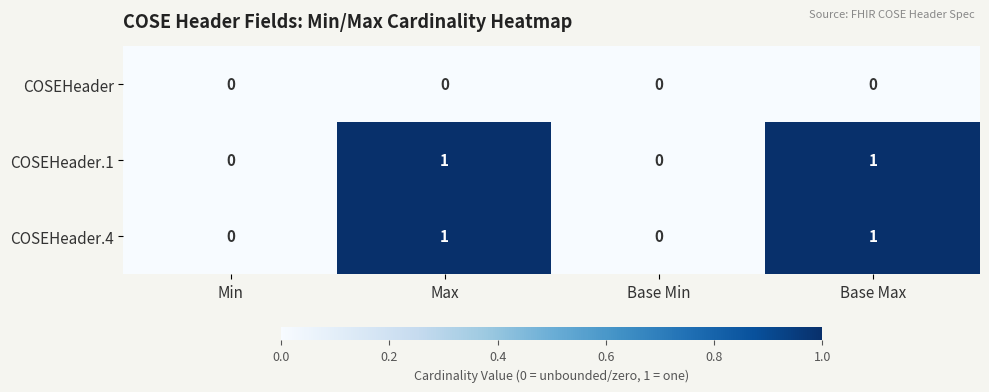

How many COSEHeader.4 values are between 0 and 1?

4